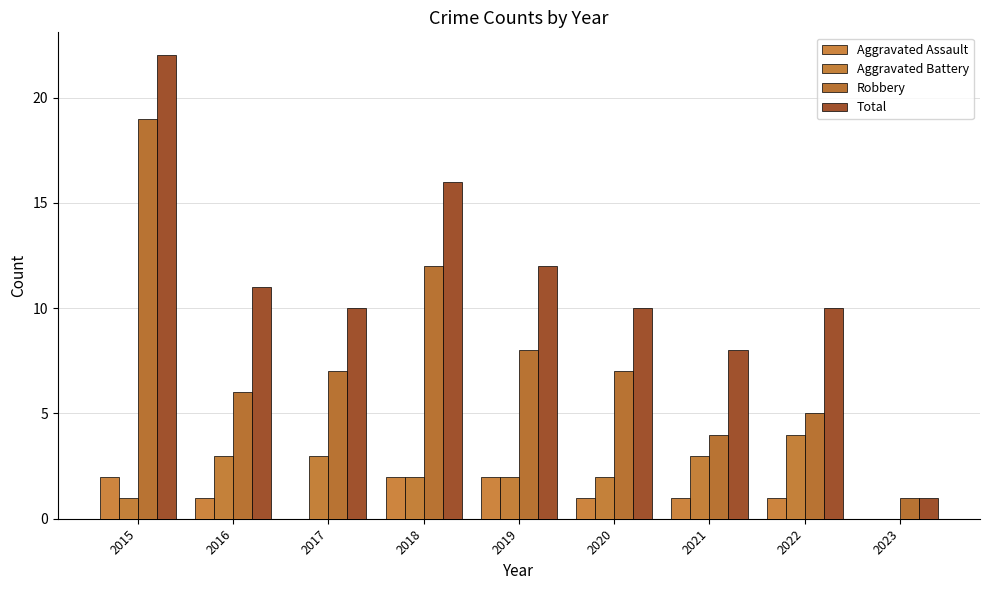

Reading right to left, transcribe all the data shown in this chart.

Aggravated Assault: 0	1	1	1	2	2	0	1	2
Aggravated Battery: 0	4	3	2	2	2	3	3	1
Robbery: 1	5	4	7	8	12	7	6	19
Total: 1	10	8	10	12	16	10	11	22